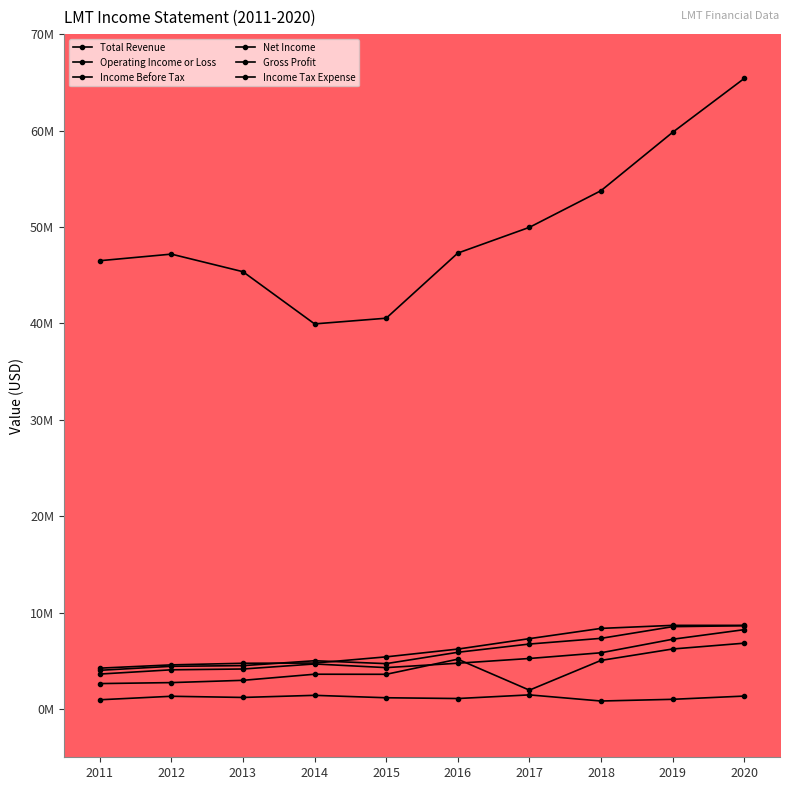

True or false: Income Before Tax and Gross Profit cross at least once.

False